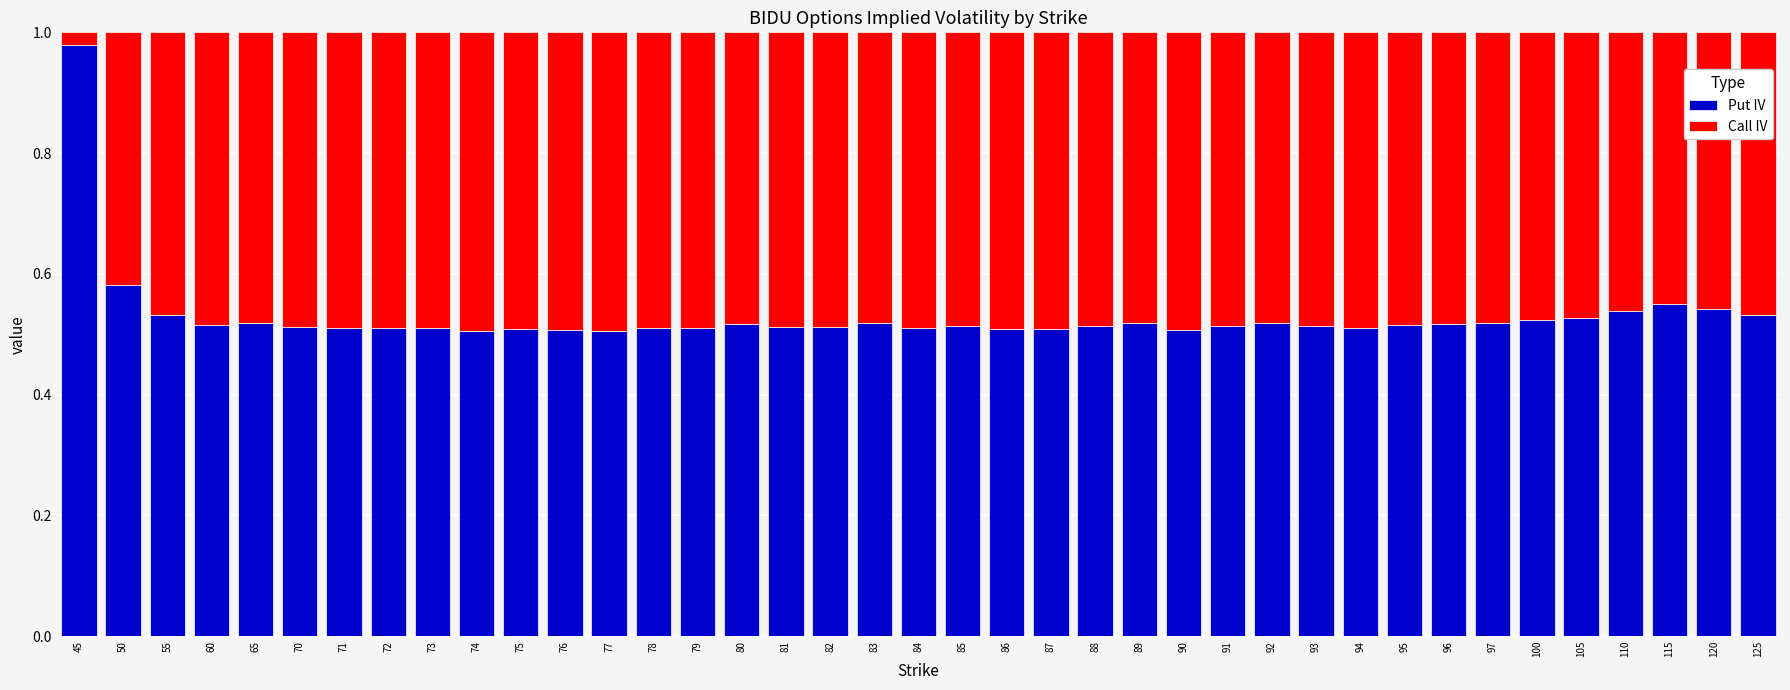

What are all the series names shown in the legend?

Put IV, Call IV